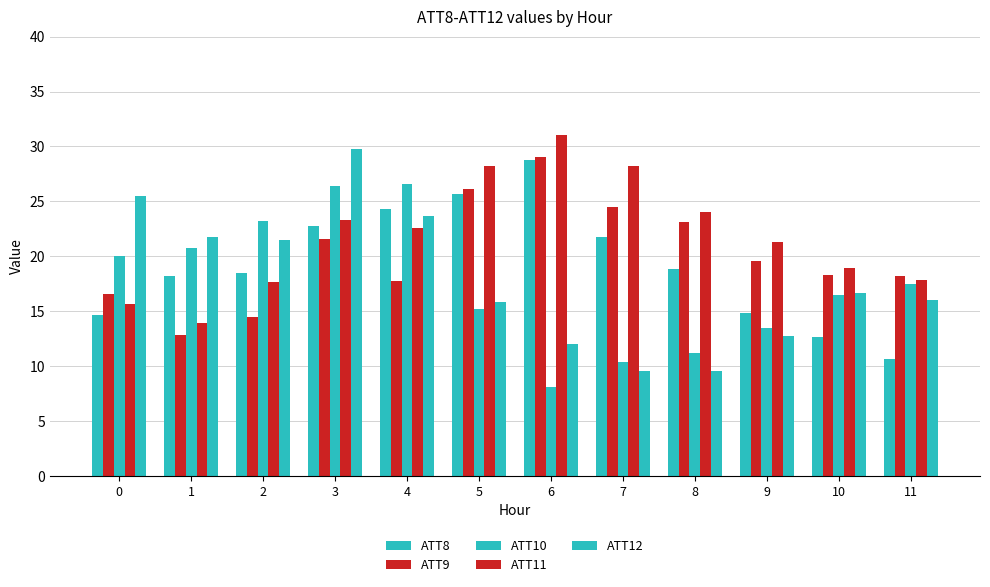

Is the value of ATT11 at 5 greater than the value of ATT10 at 10?

Yes